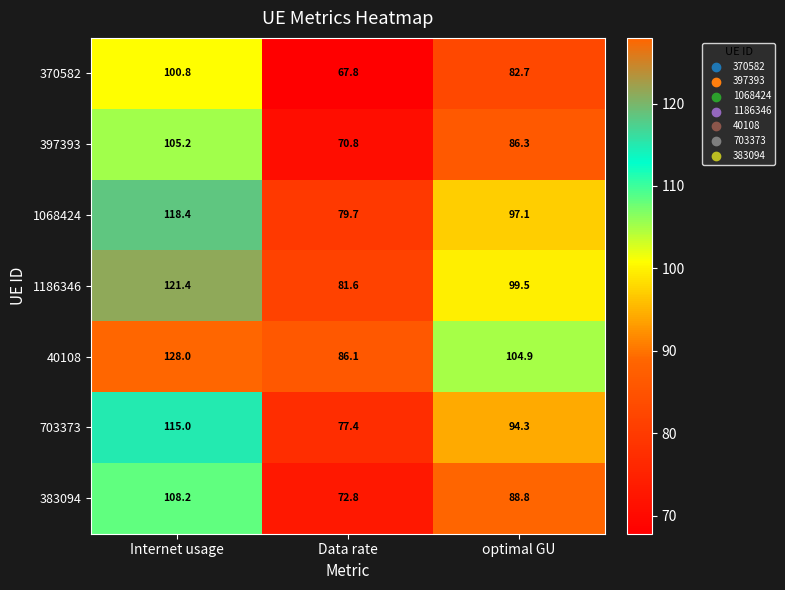

Where is 1186346 nearest to the value 101?

optimal GU